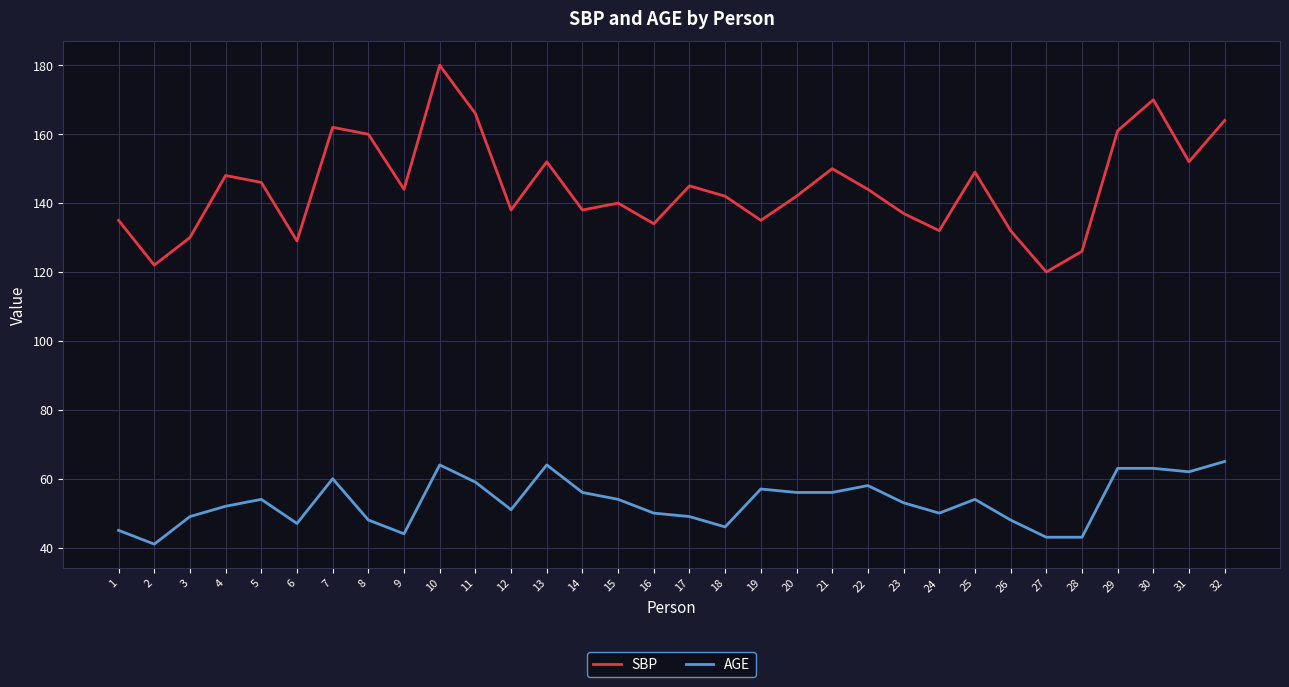

What is the total value across all series at 31?

214